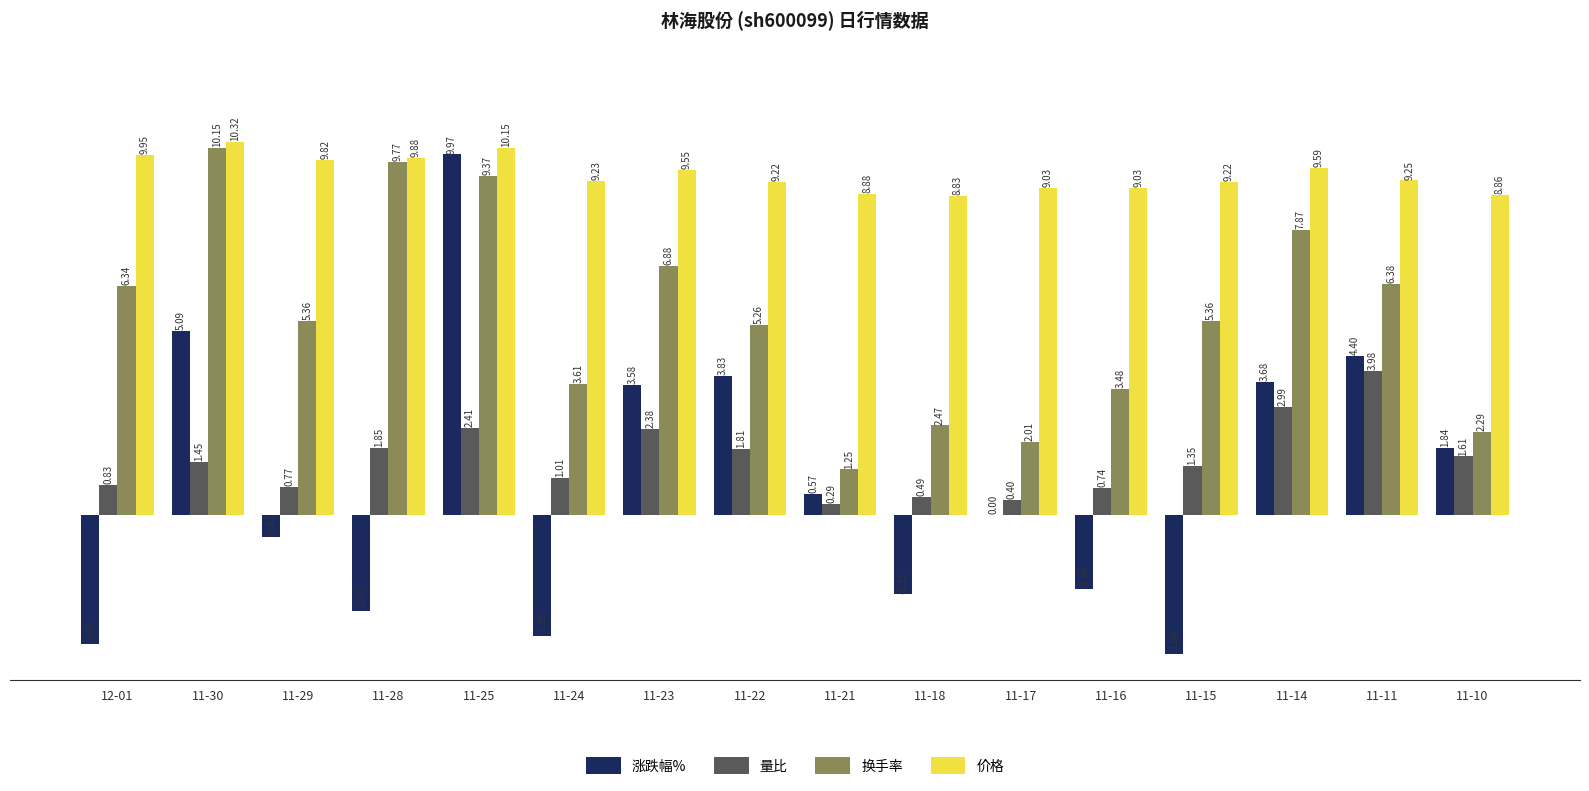

What is the sum of all 涨跌幅% values?

14.6